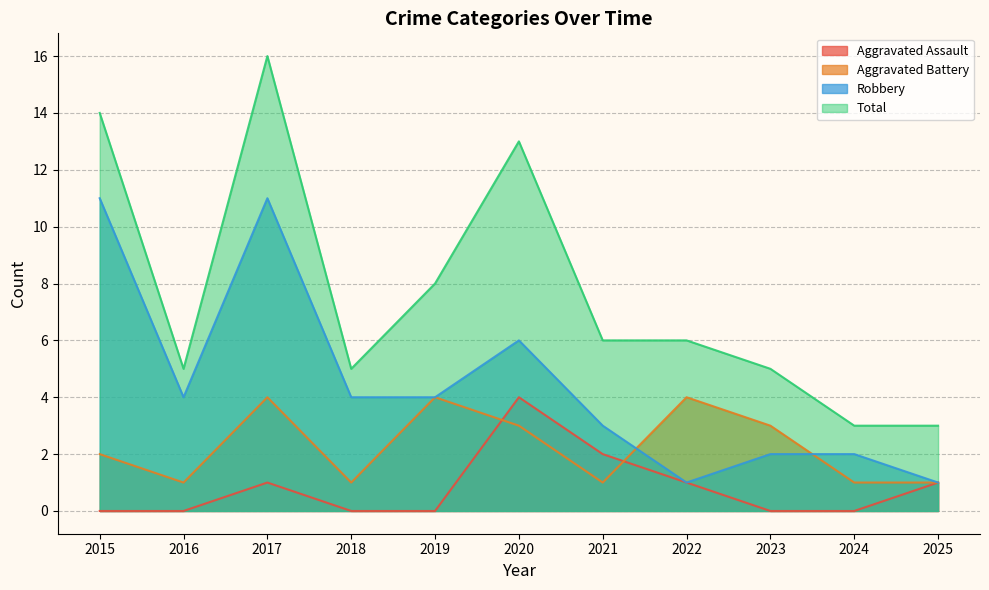

What is the difference between the maximum and minimum values in the Aggravated Assault series?

4